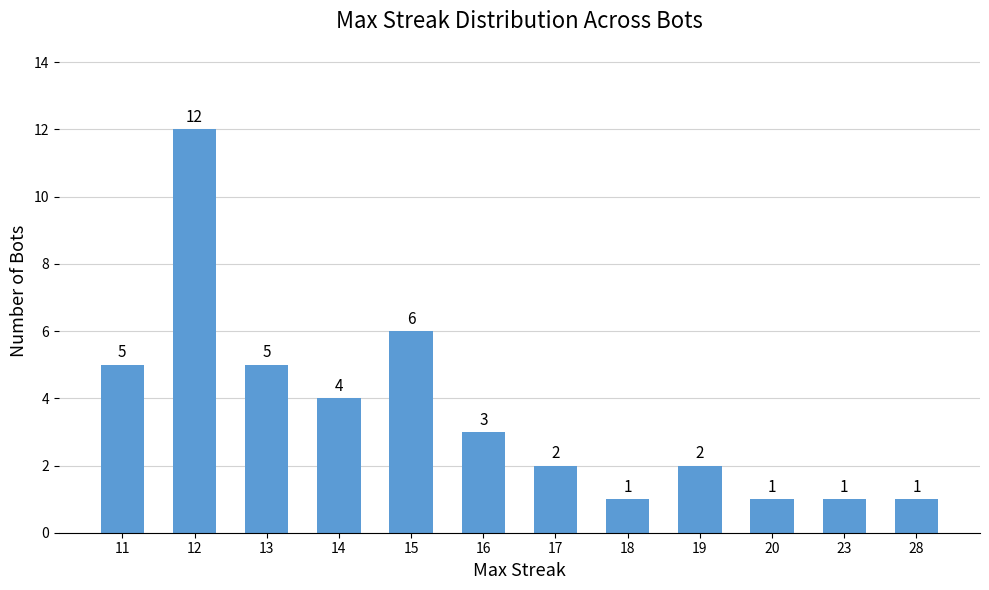

Which has a higher value, 11 or 14?

11